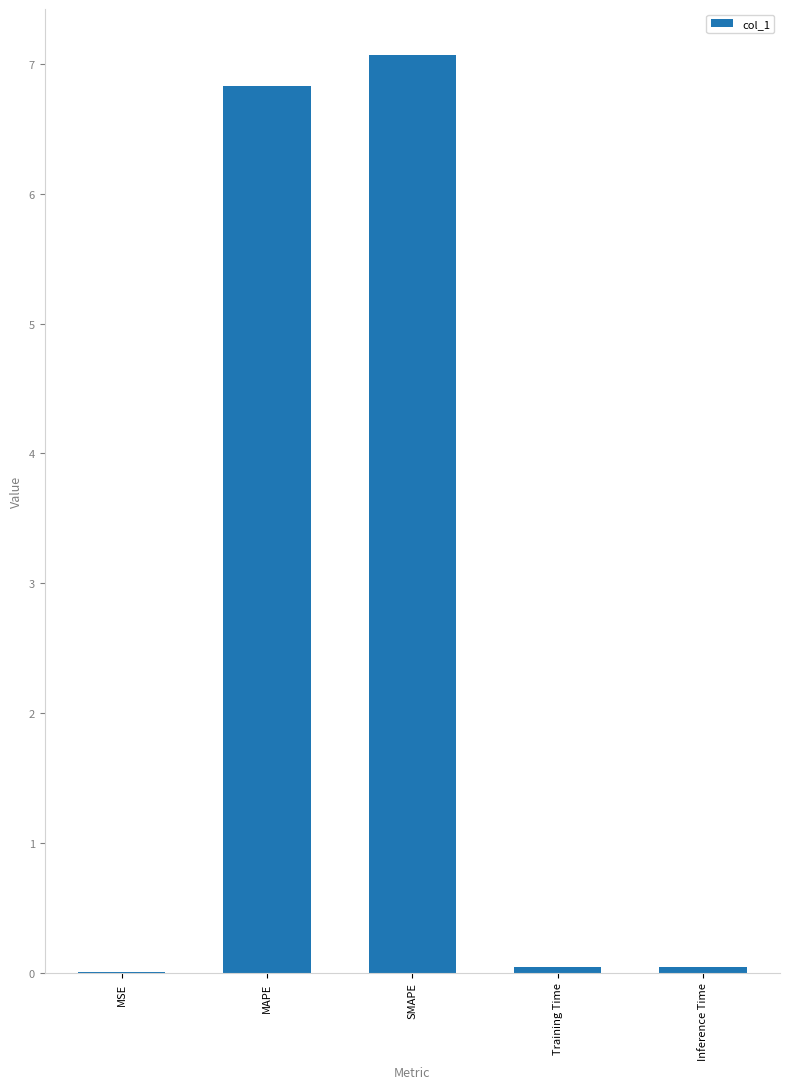

What is the greatest value displayed?

7.1